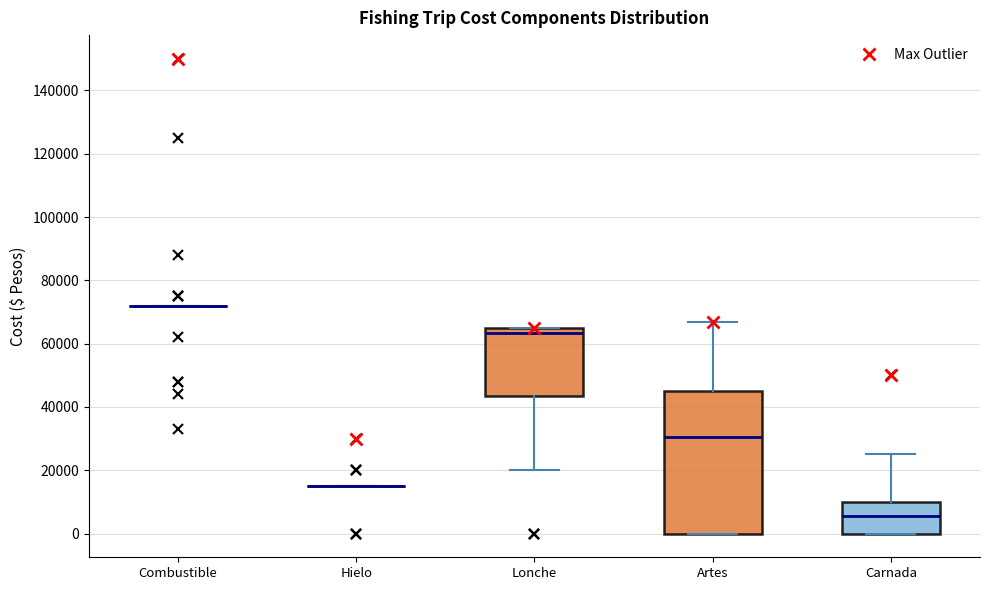

Where does the median line of the box for Lonche sit on the y-axis? The values are not printed on the chart, so give them approximately, as read against the axis.

64000